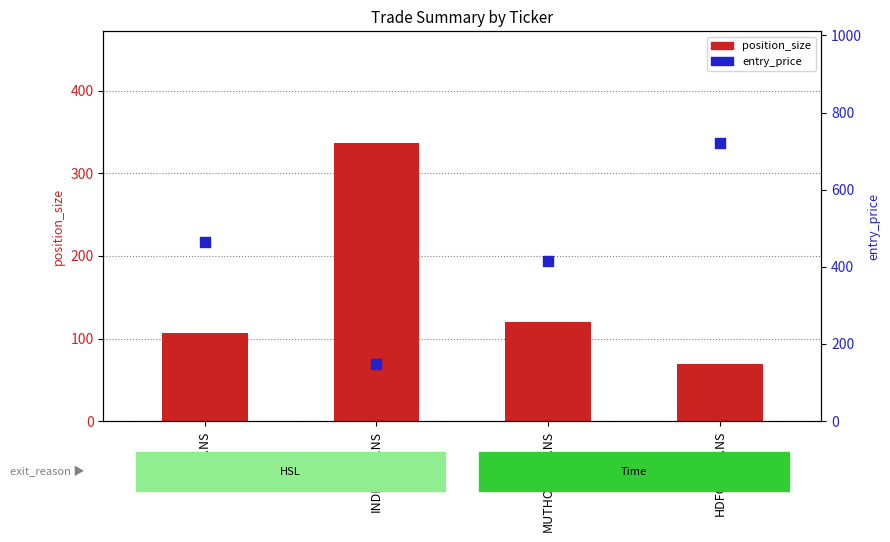

At which category is the sum across all series the highest?

HDFCBANK.NS